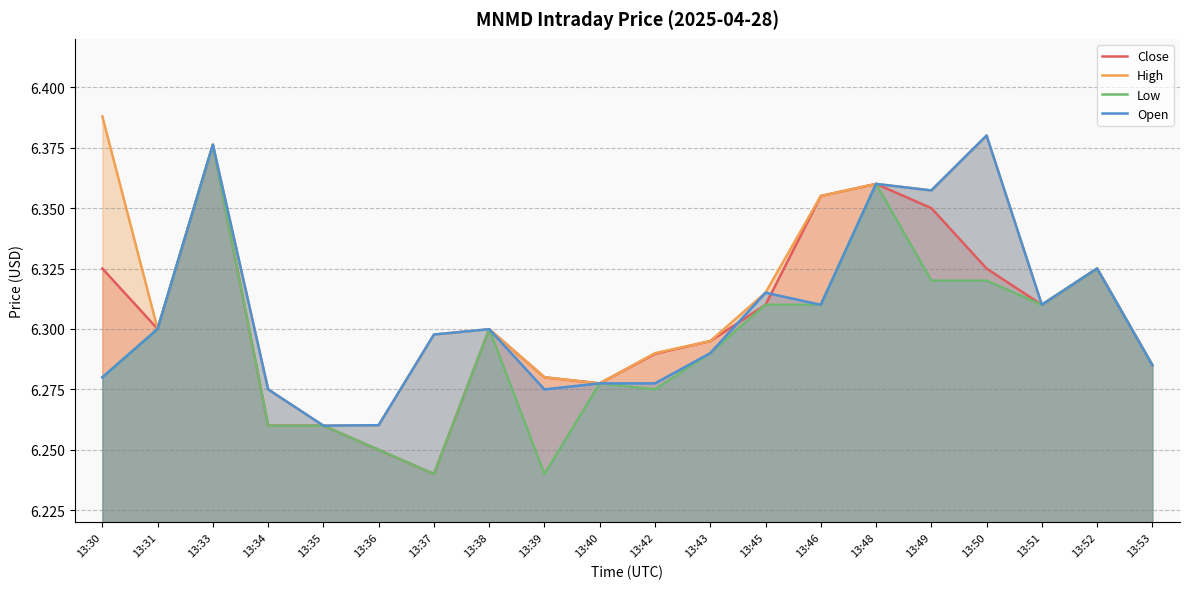

Is it true that High equals 10.0 at 13:40?

False